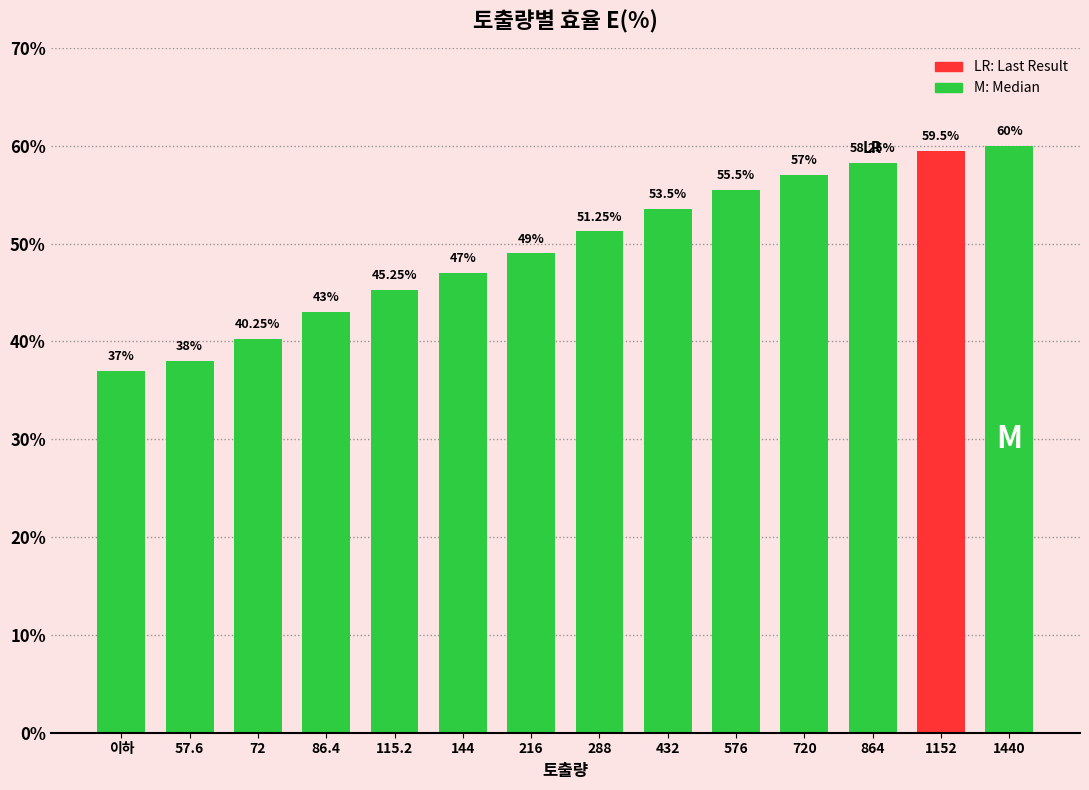

What position from the left is 288?

8